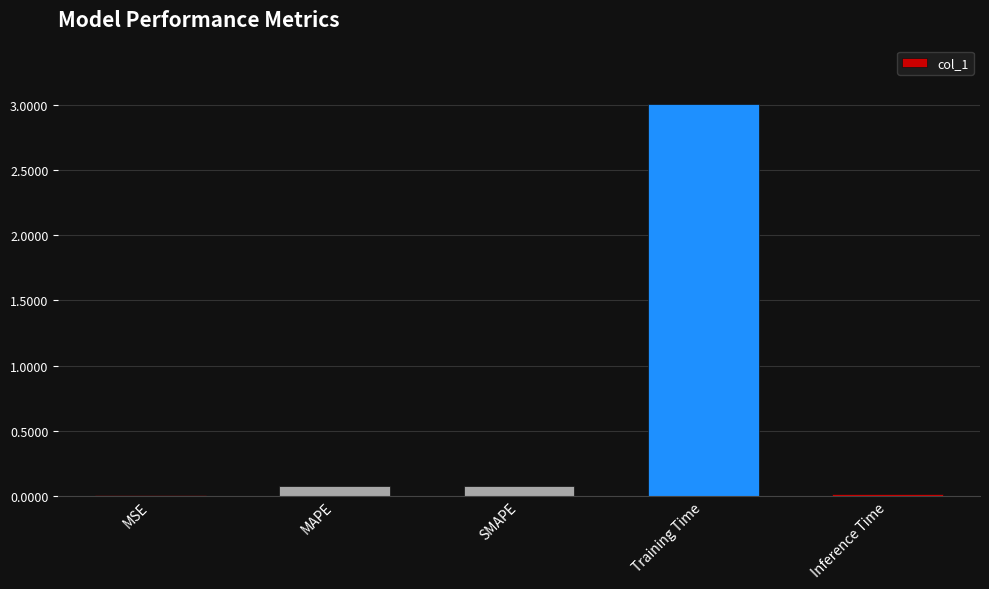

Count the number of categories in the chart.

5